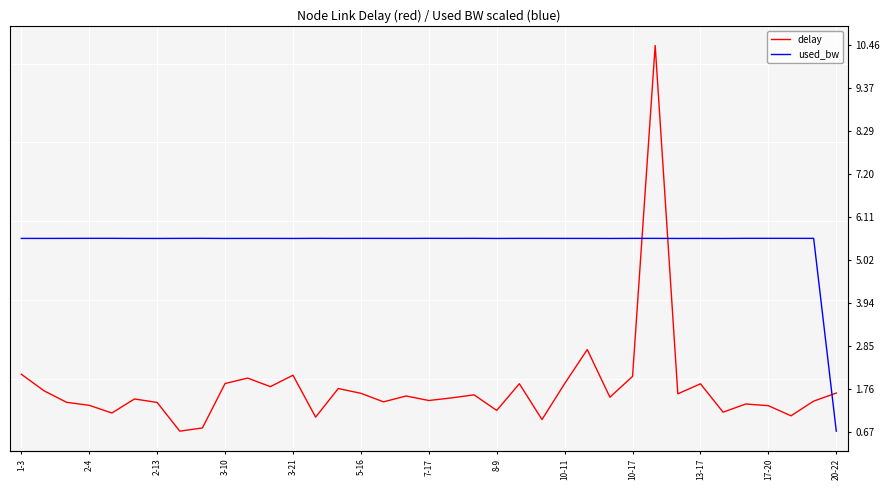

Is this an area chart (filled region under the line)?

No